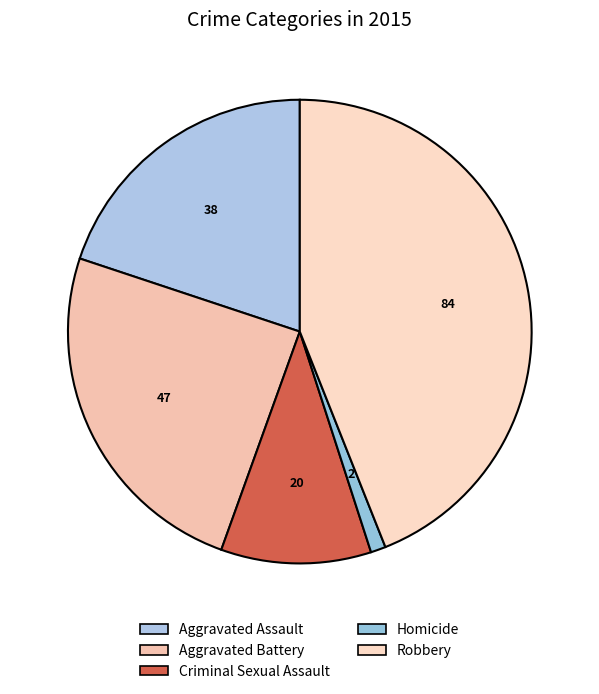

Count the number of slices in the pie.

5